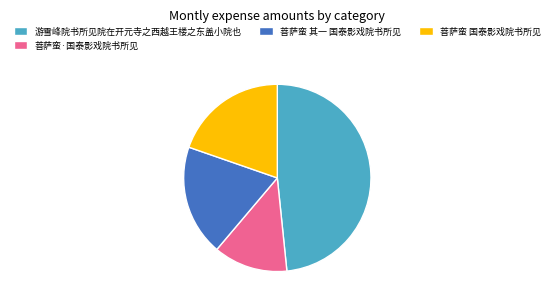

Is the sum of 菩萨蛮 其一 国泰影戏院书所见 and 菩萨蛮 国泰影戏院书所见 greater than half?

No